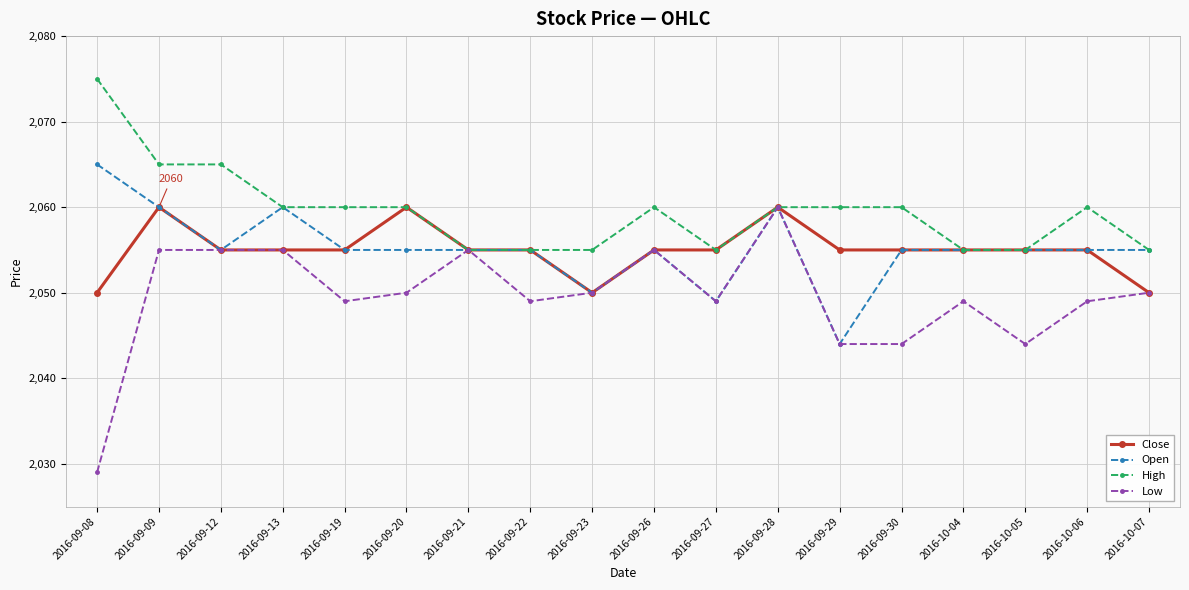

What is the minimum value for Open?

2044